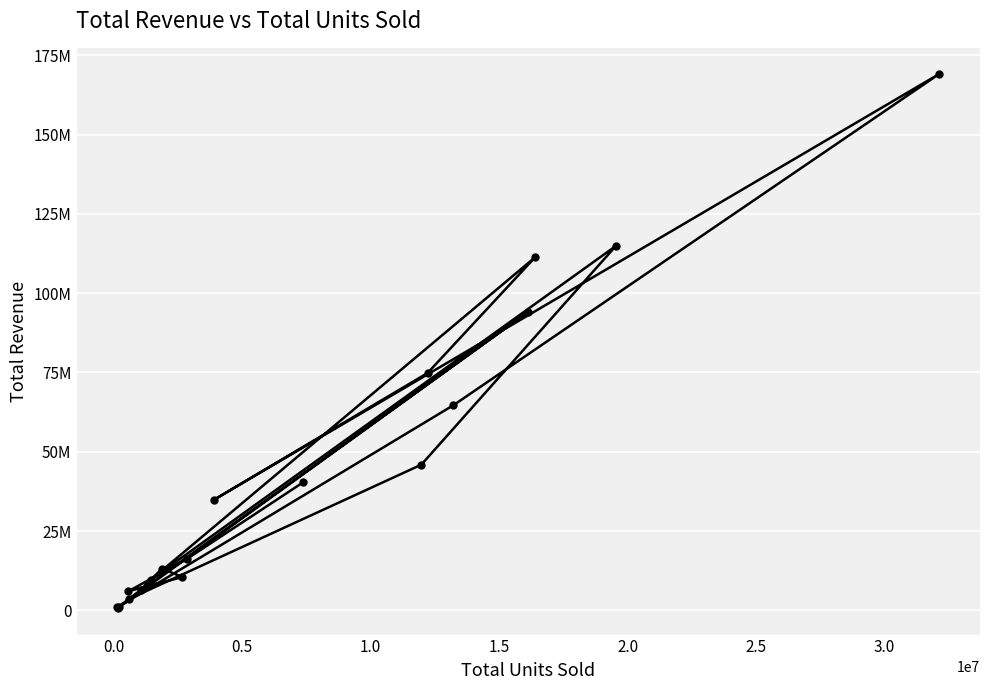

How many interior local valleys (lower than both neighbors) does the data have?

5